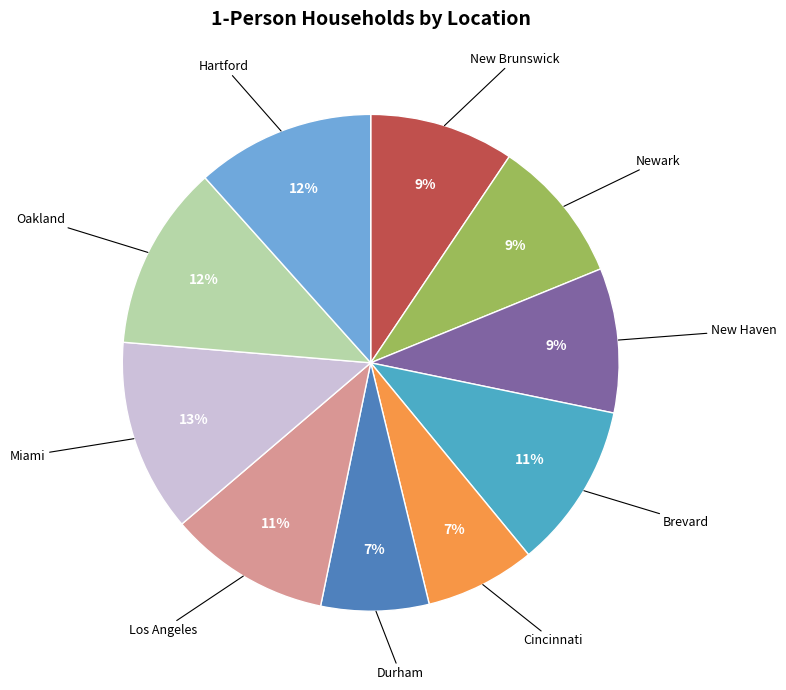

To the nearest percent, what is the average slice percentage?

10%